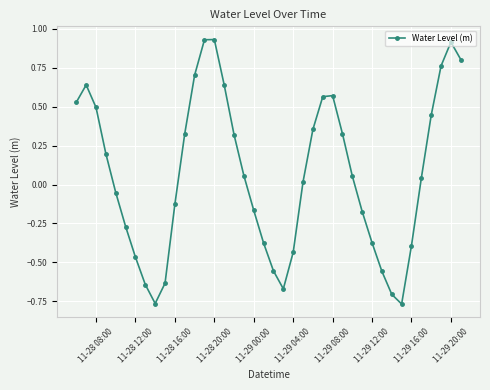

How many values are below 0?

18